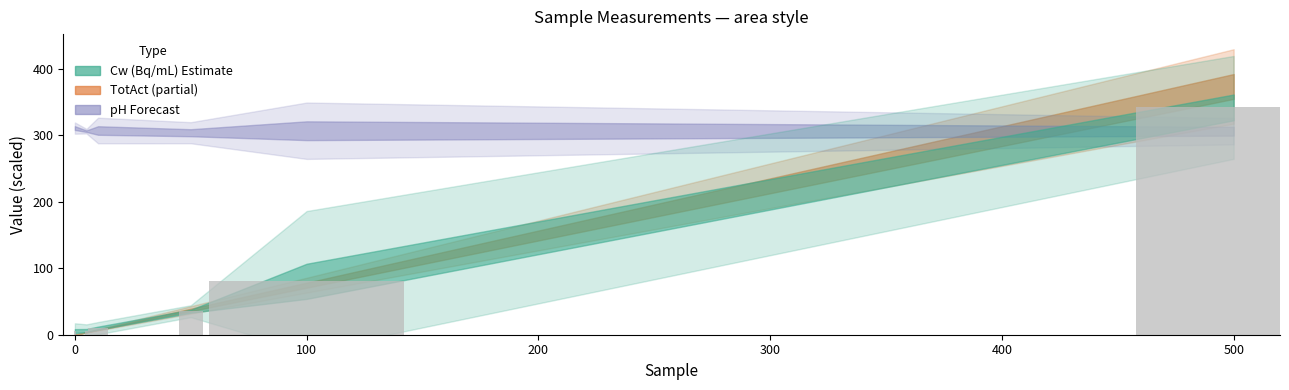

What is the value of the 4th bar from the left?

35.4